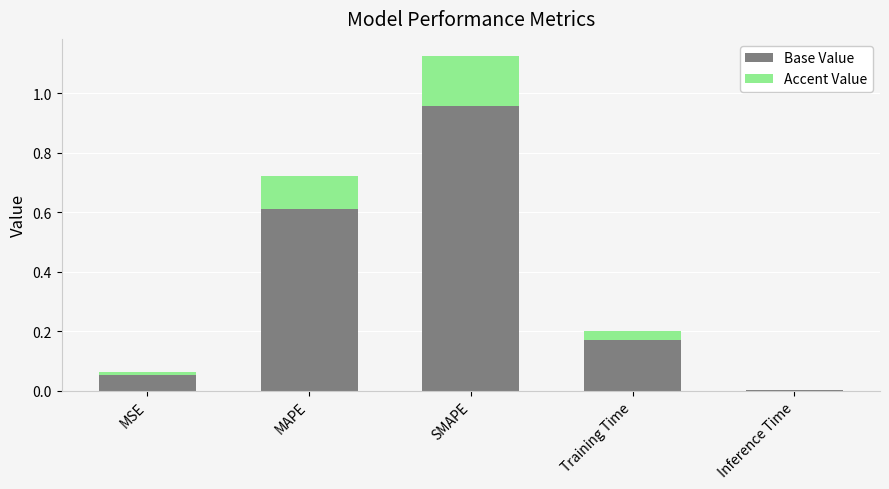

Are the bars grouped side by side (vs. stacked)?

No